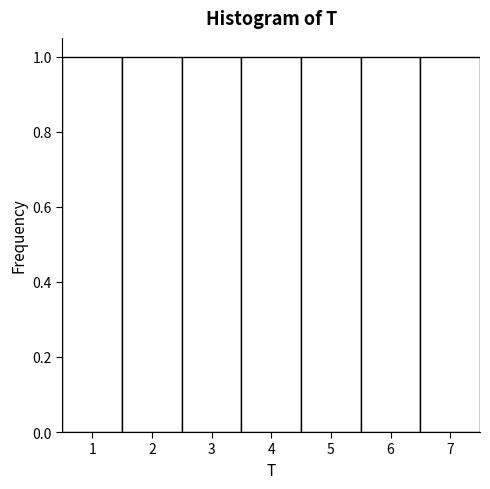

Reading left to right, list every bar in this chart as the range it spans on the x-axis followed by its height. The values are not printed on the chart, so give them approximately, as read against the axis.

0.5 to 1.5: 1
1.5 to 2.5: 1
2.5 to 3.5: 1
3.5 to 4.5: 1
4.5 to 5.5: 1
5.5 to 6.5: 1
6.5 to 7.5: 1